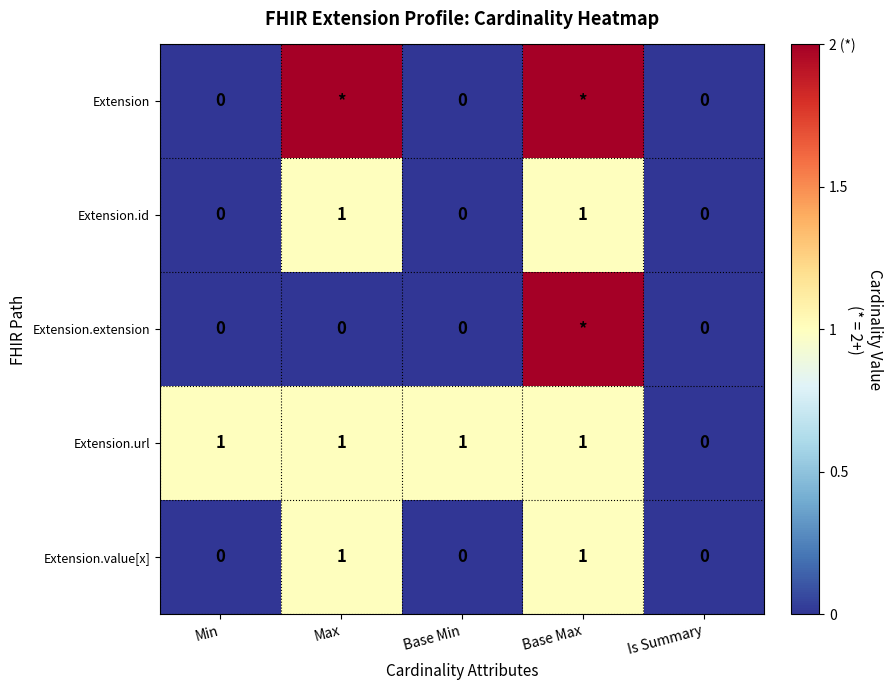

The value of Extension.id at Is Summary is 0. True or false?

True